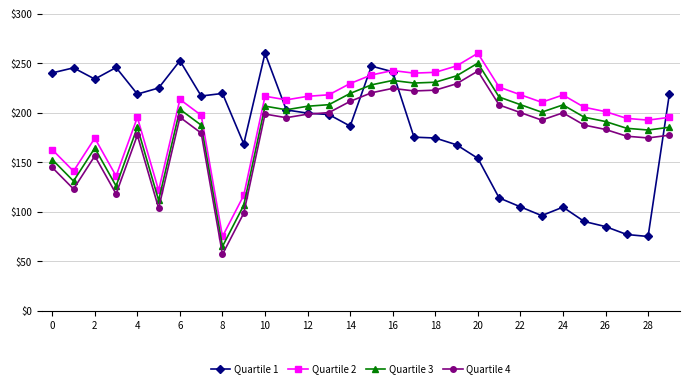

True or false: Quartile 3 and Quartile 2 cross at least once.

False